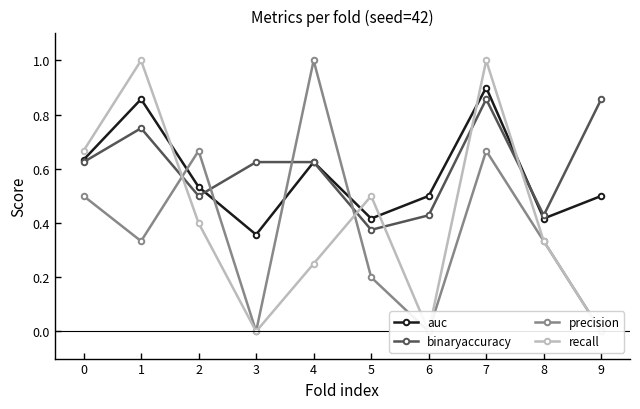

At which category does precision reach its first local valley?

1